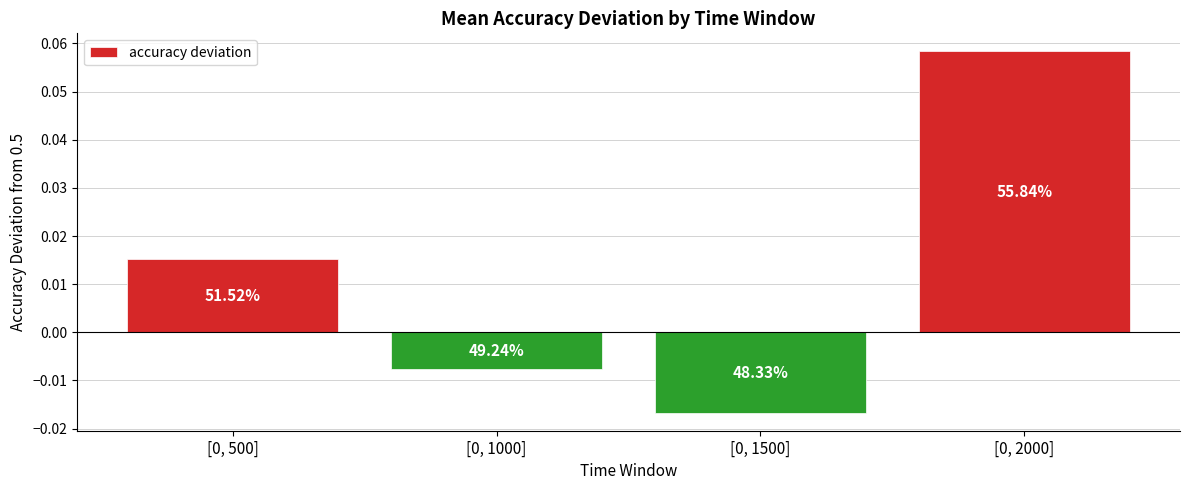

What is the greatest value displayed?

0.1